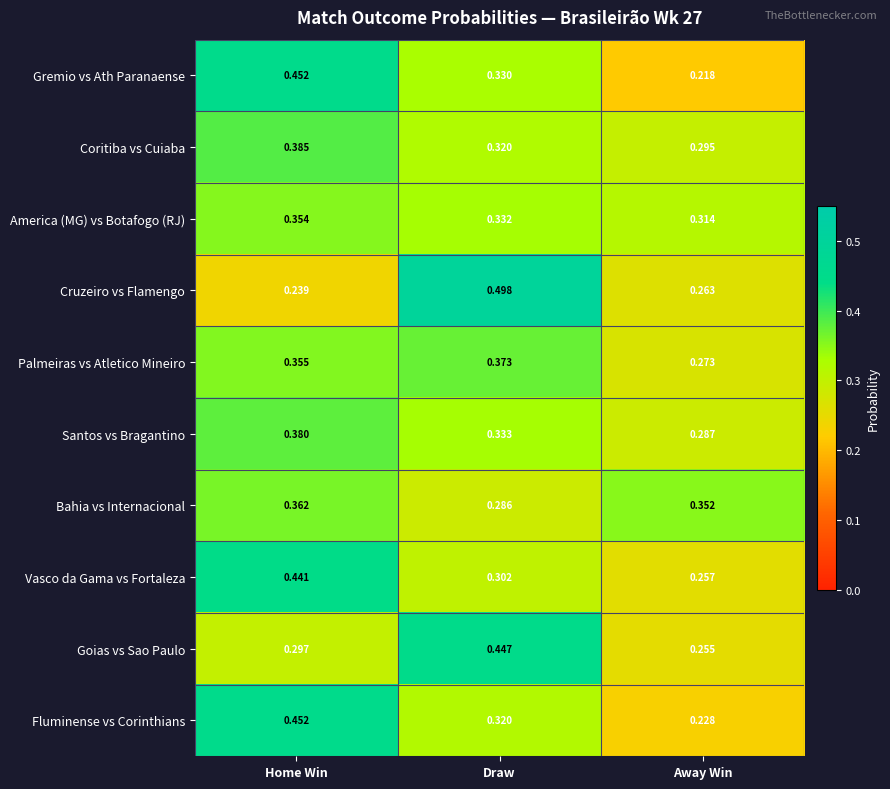

At which label does Cruzeiro vs Flamengo reach its minimum?

Home Win